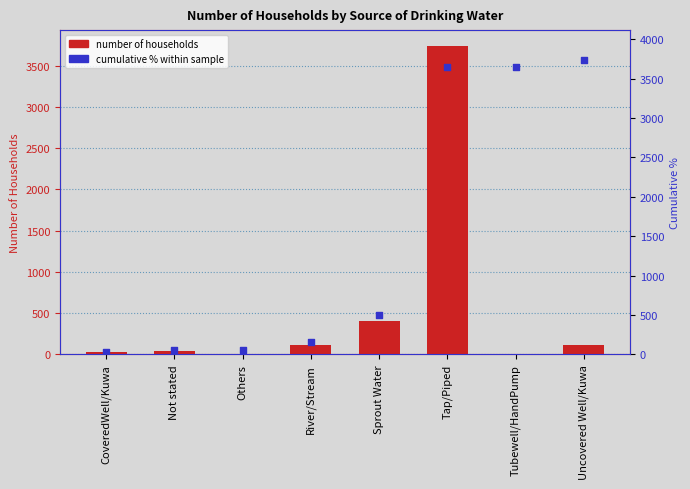

Which series has the widest spread of Y values?

Number of Households